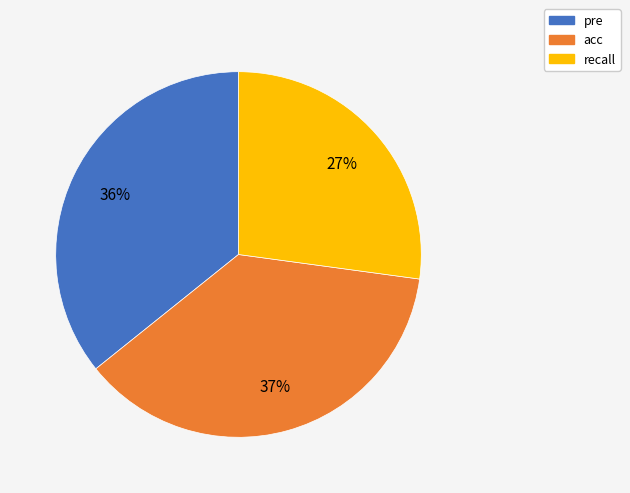

To the nearest percent, what is the average slice percentage?

33%